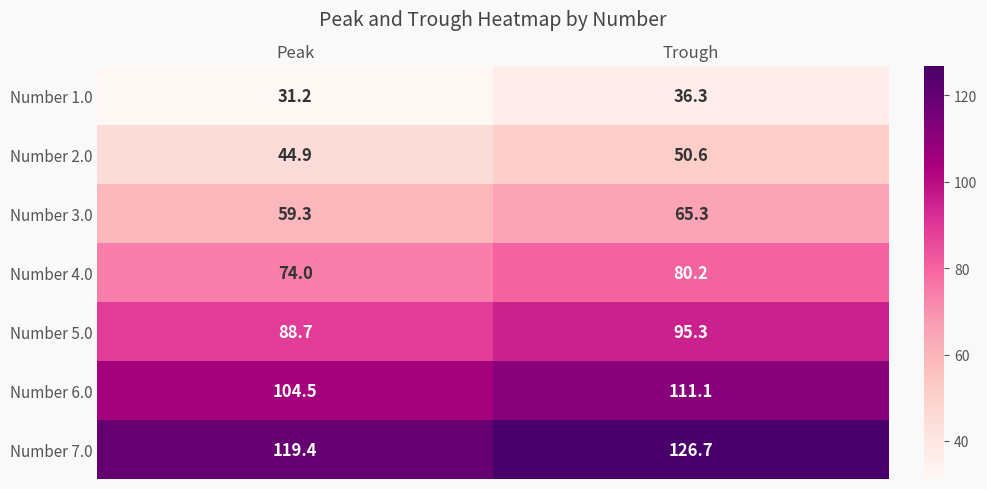

Count the number of categories in the chart.

2